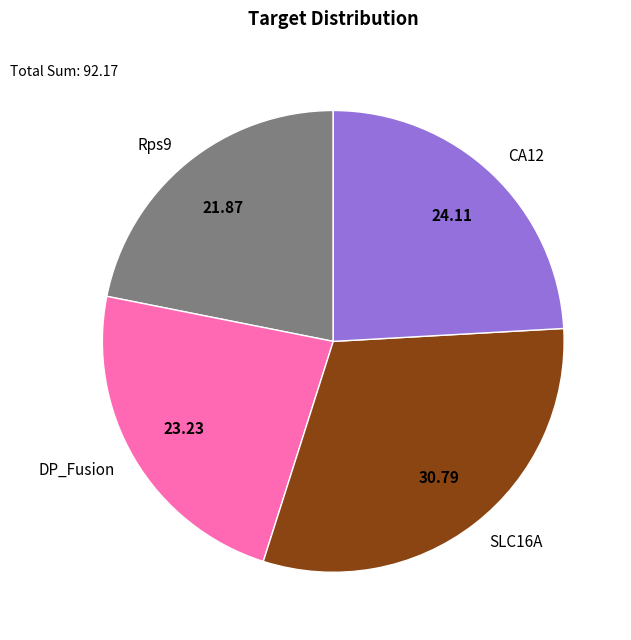

Which category has the smallest portion of the pie?

Rps9